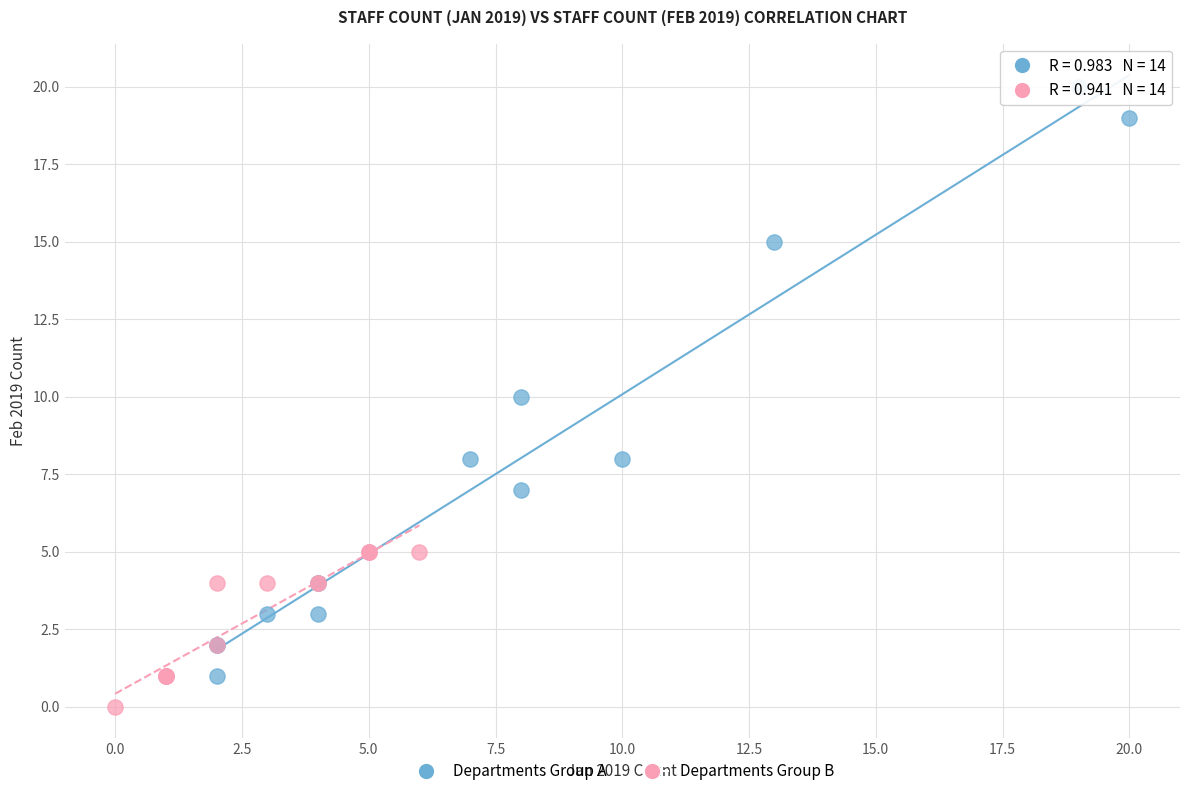

Which series has the largest Y range (max minus min)?

Departments Group A